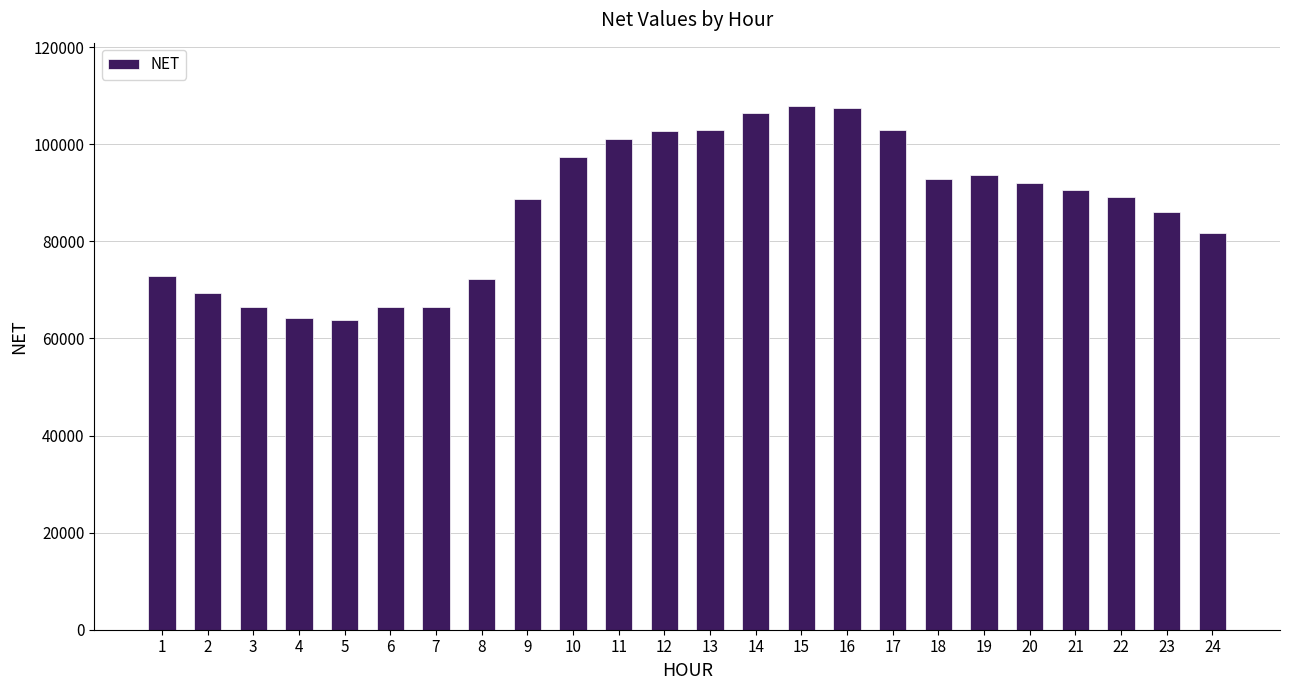

What is the value of the 24th bar from the left?

81739.2